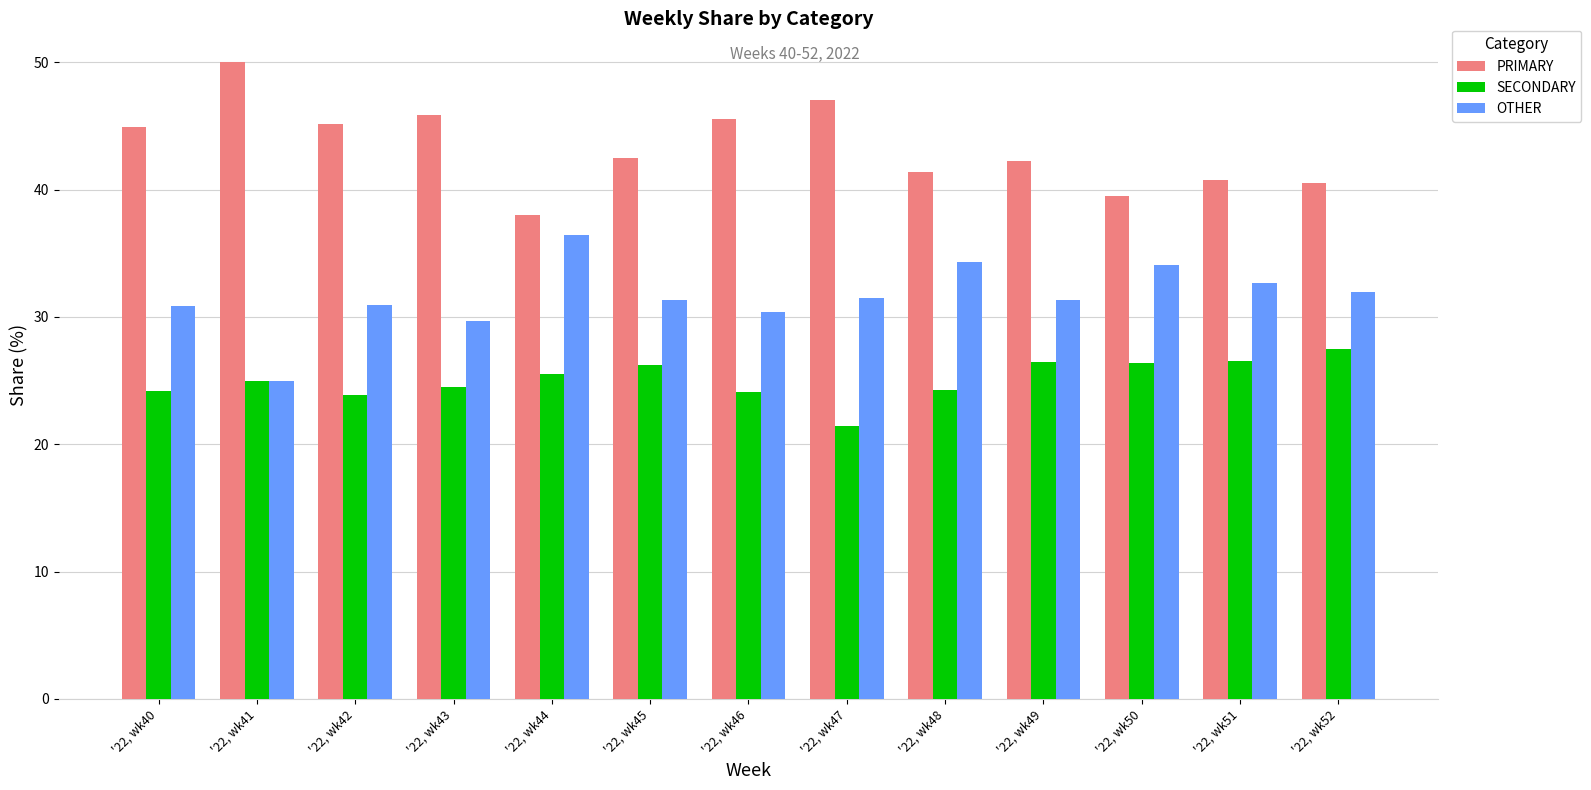

True or false: SECONDARY has a value of 27.5 at '22, wk52.

True